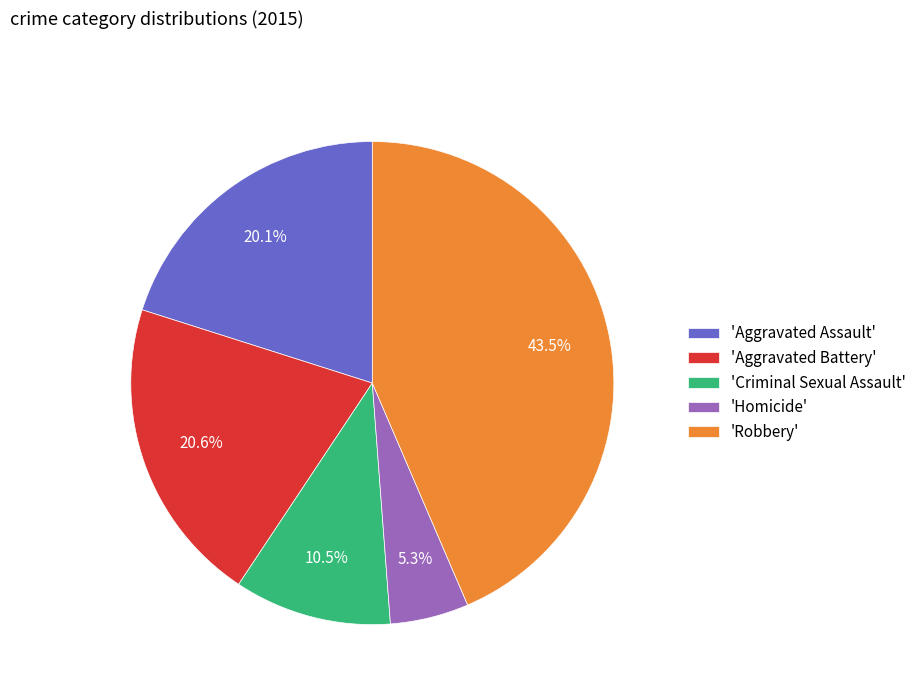

What is the ratio of the value at 'Homicide' to the value at 'Aggravated Battery'?

0.3